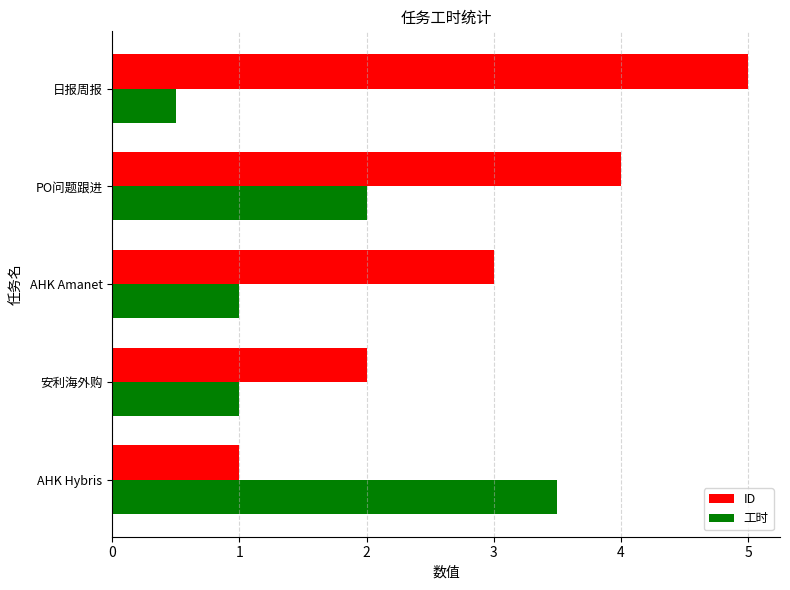

True or false: 工时 has a value of 0.5 at 日报周报.

True